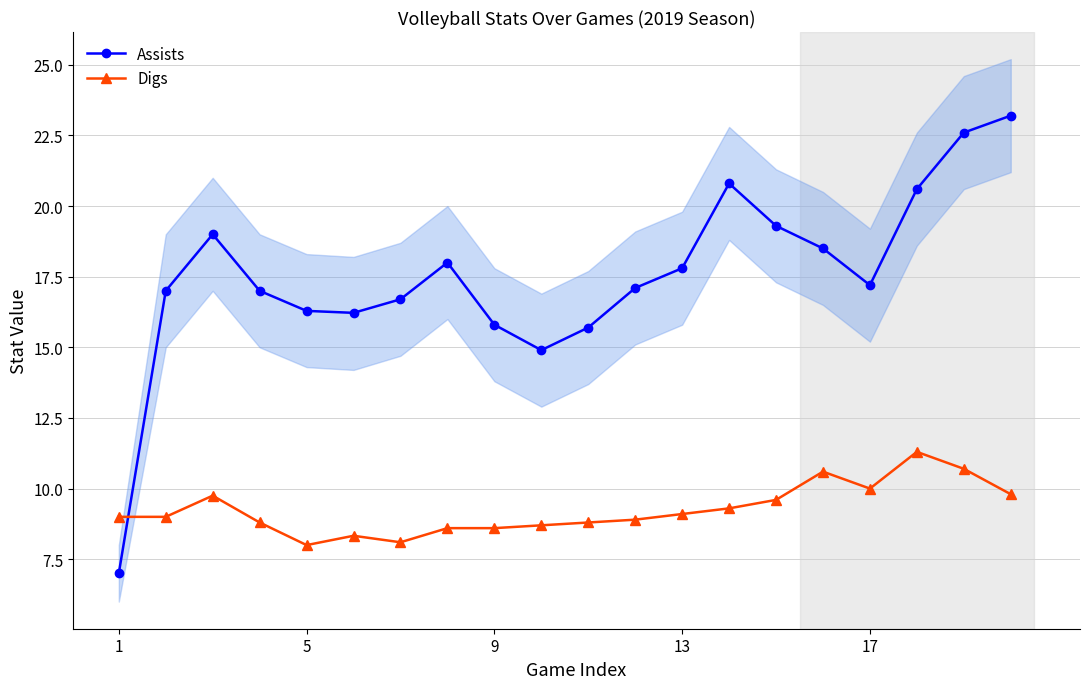

Which series ends up on top after the final intersection of Digs and Assists?

Assists